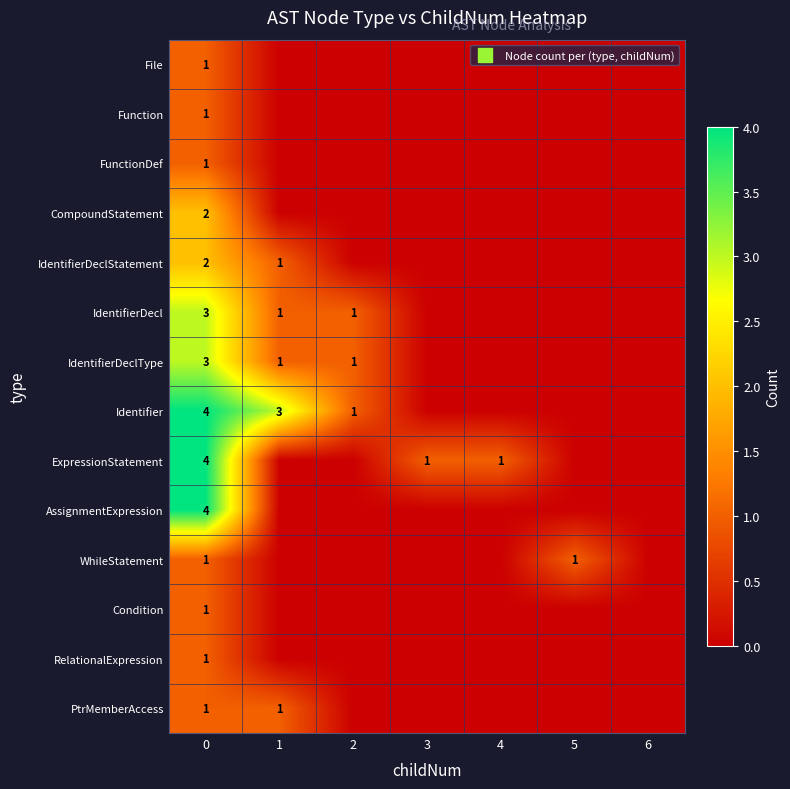

Is it true that IdentifierDeclType equals 0 at 3?

True